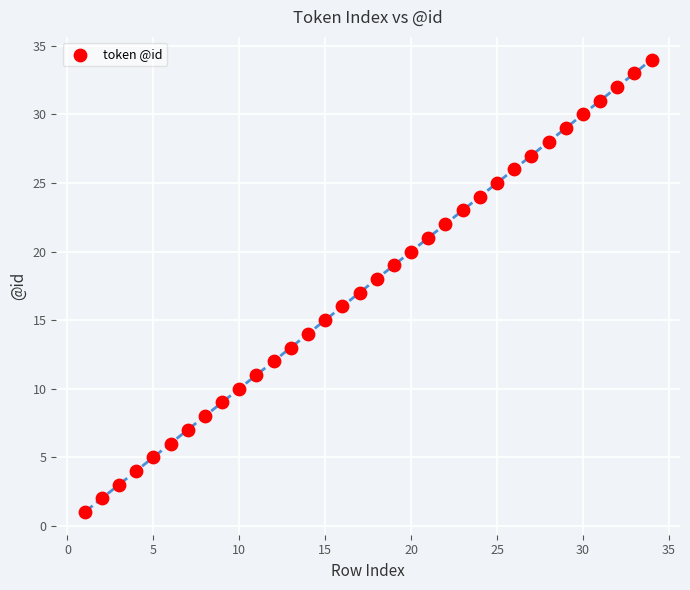

What is the range of X values (max minus min)?

33